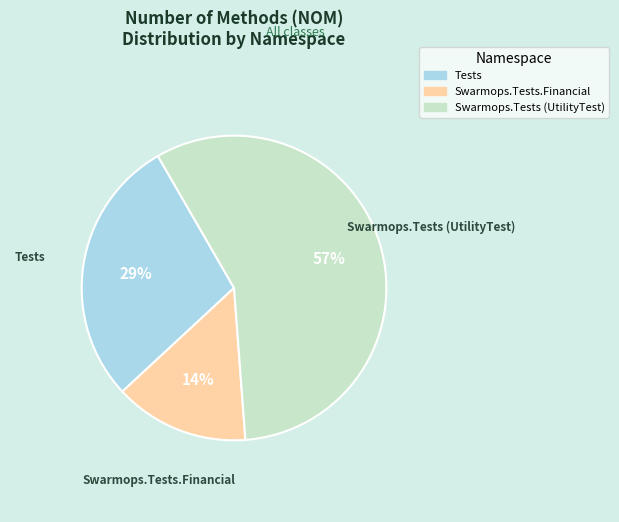

To the nearest percent, what is the difference between the largest and smallest slice percentages?

43%